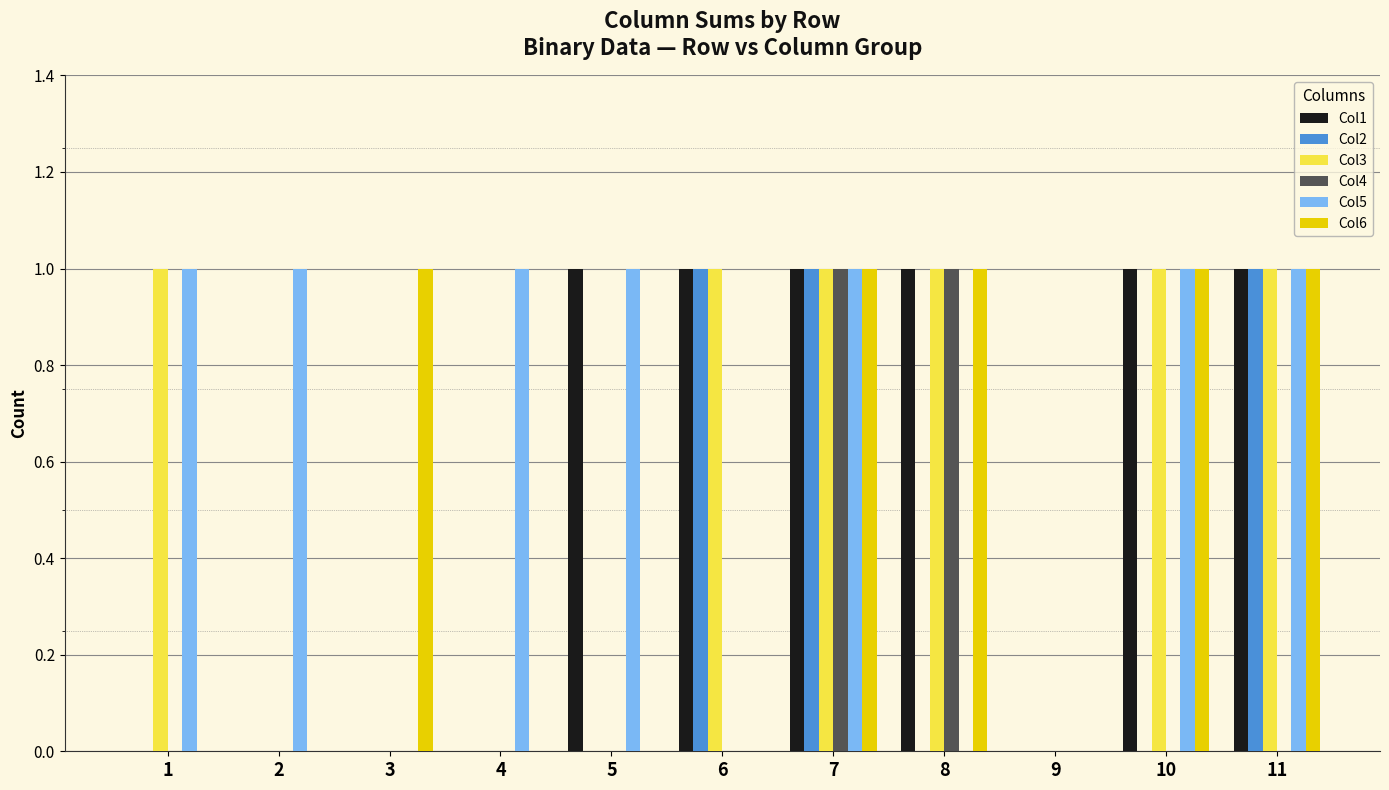

Is the value of Col2 at 6 greater than the value of Col6 at 9?

Yes